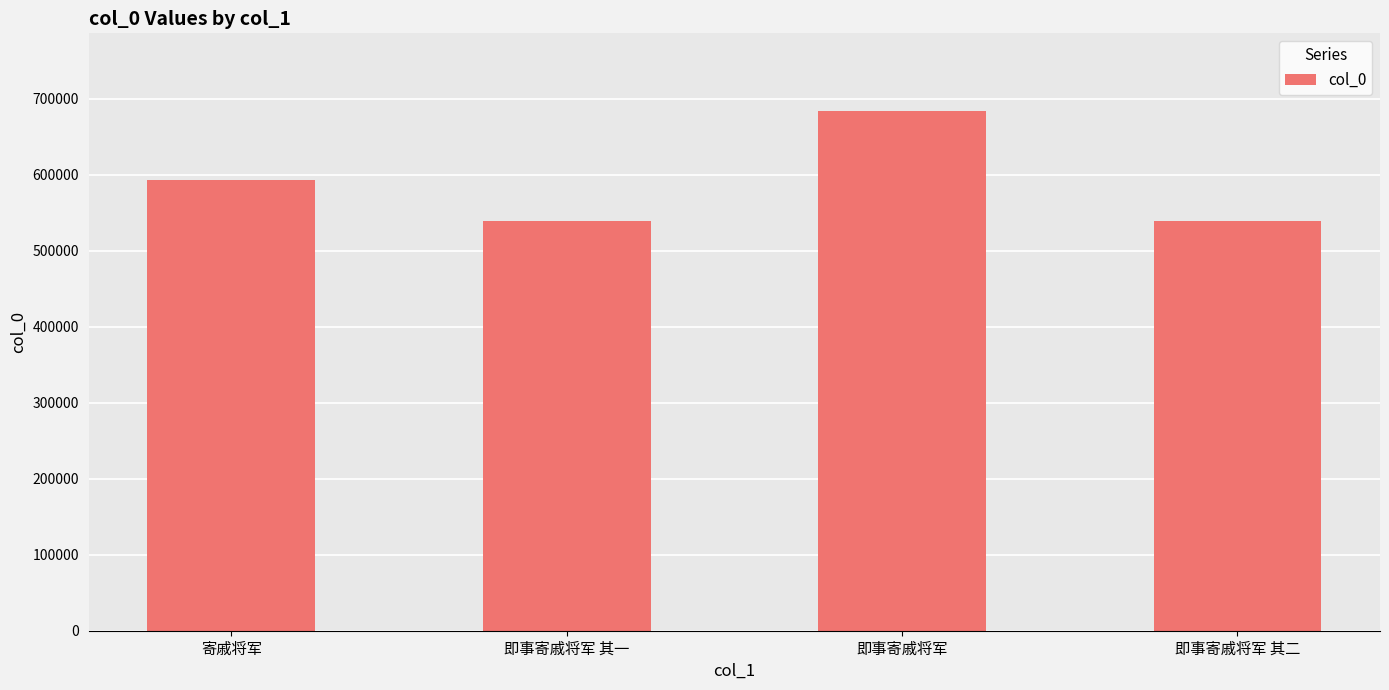

The chart shows a value of 984650 at 即事寄戚将军. True or false?

False